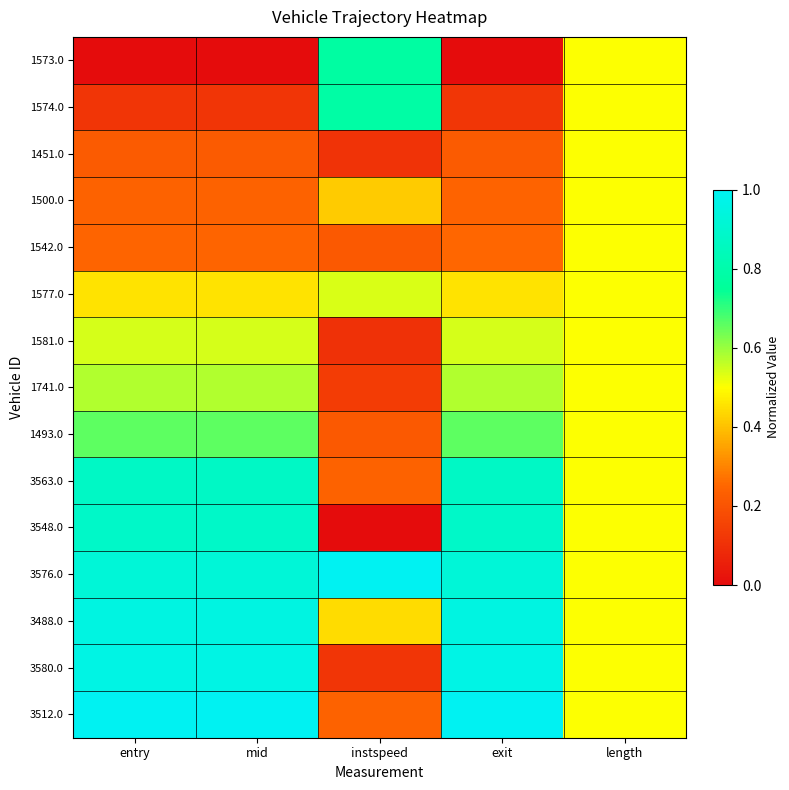

What is the total value across all series at entry?

8.6